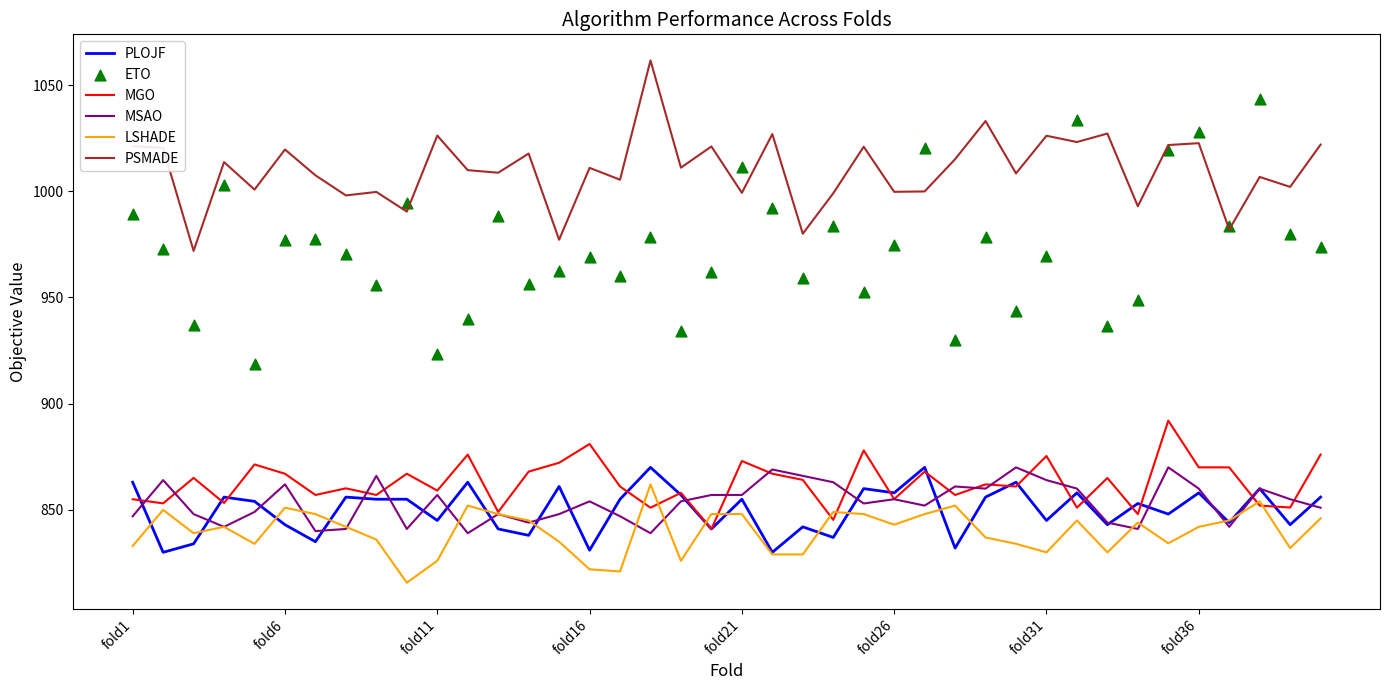

Which series reaches the maximum Y coordinate?

PSMADE